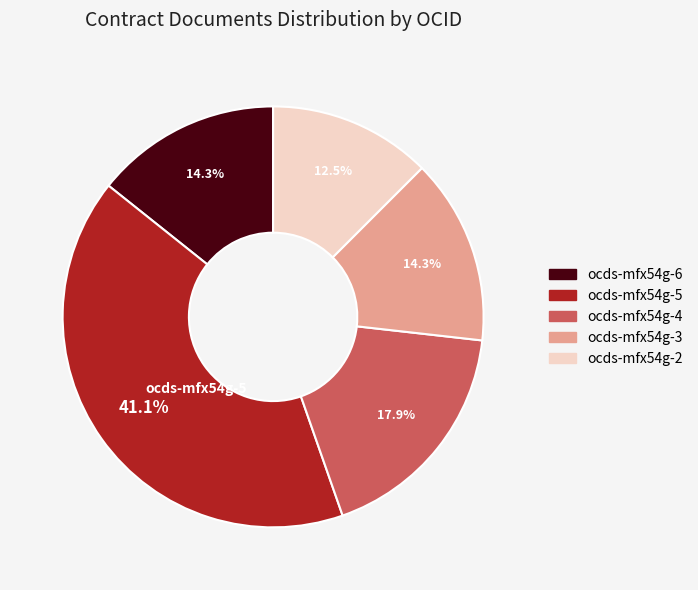

How many segments does this pie chart have?

5